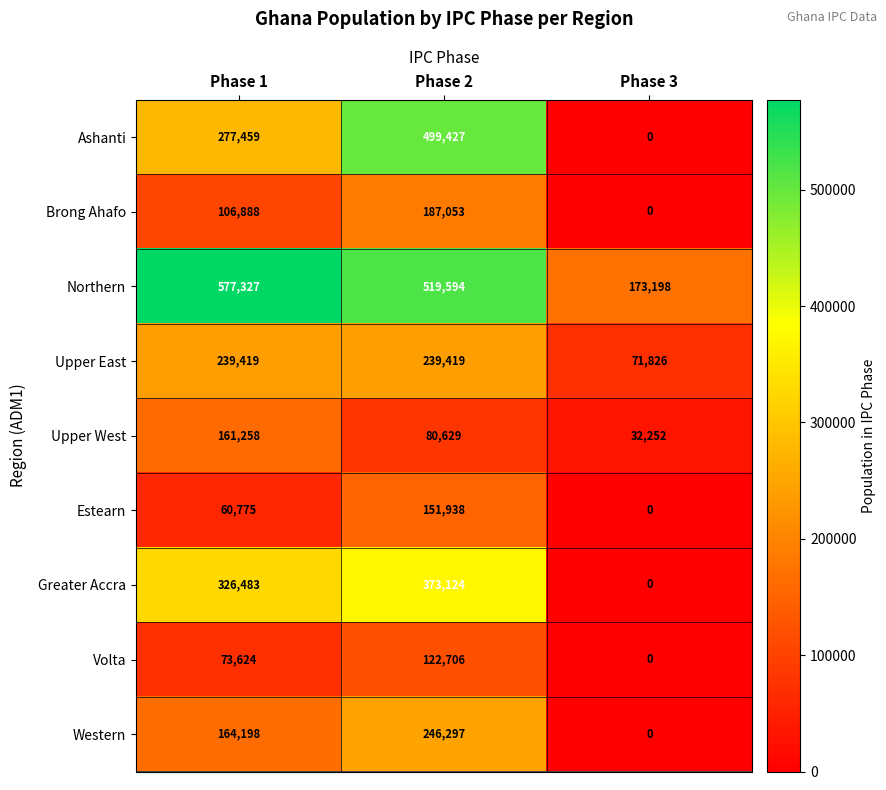

What is the sum of all Estearn values?

212713